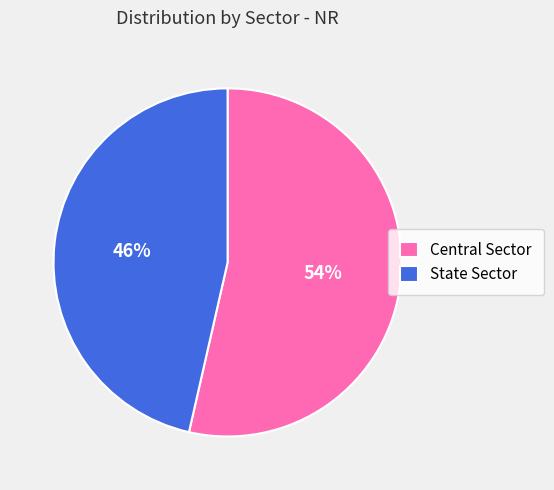

Between Central Sector and State Sector, which is larger?

Central Sector